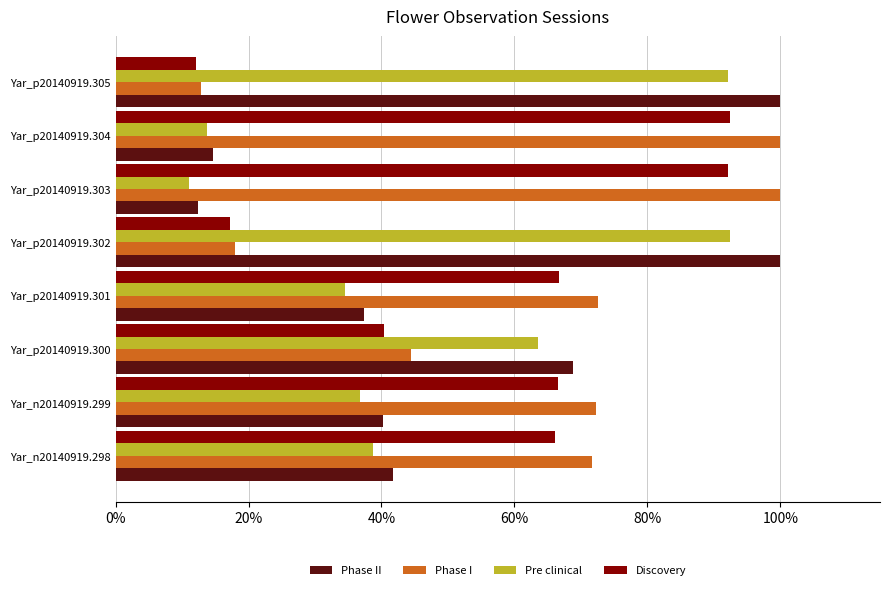

What are all the series names shown in the legend?

Phase II, Phase I, Pre clinical, Discovery